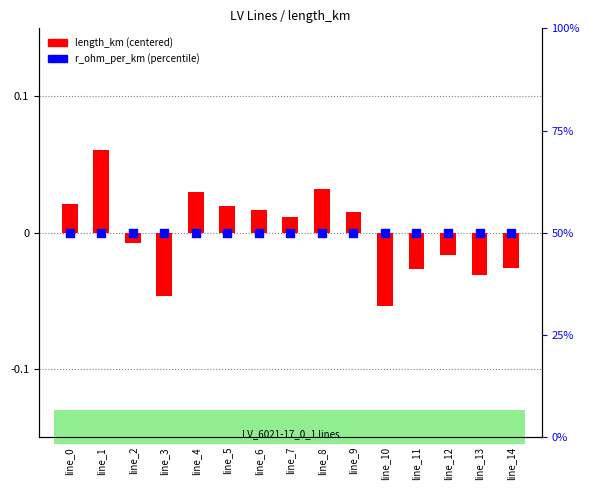

Which series has the widest spread of Y values?

length_km (centered)